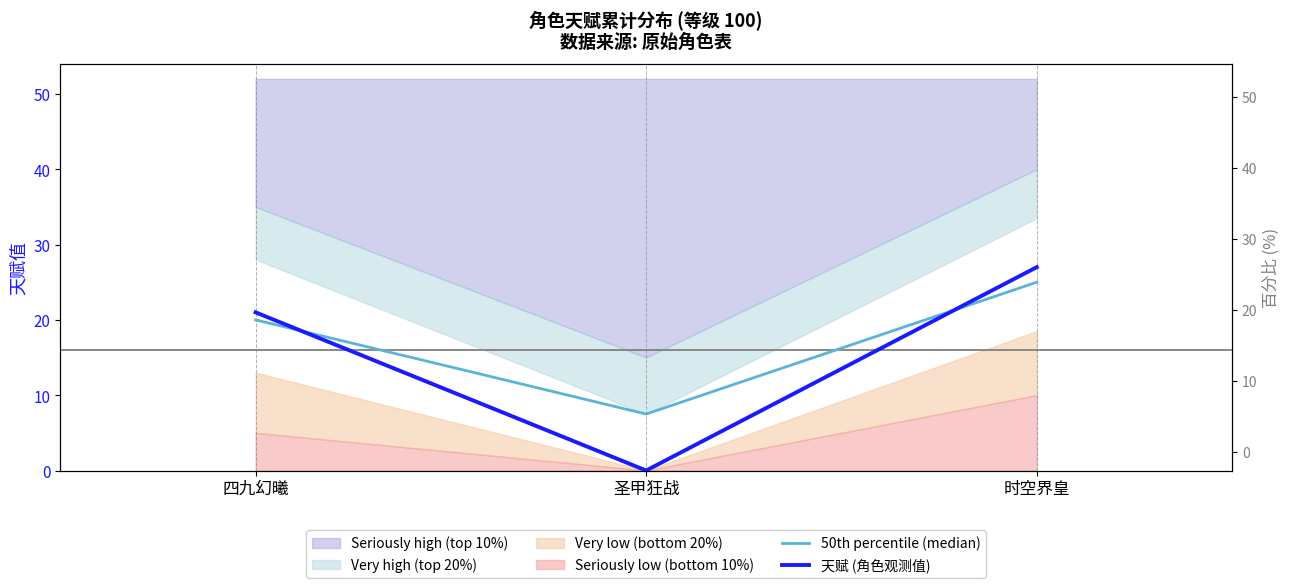

Is the value of 天赋 (角色观测值) at 圣甲狂战 greater than the value of 50th percentile (median) at 四九幻曦?

No